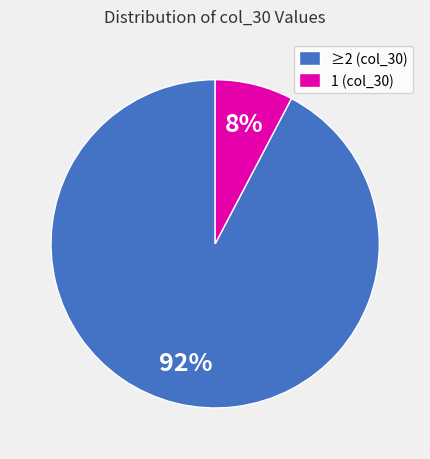

Is there a majority slice in this chart?

Yes